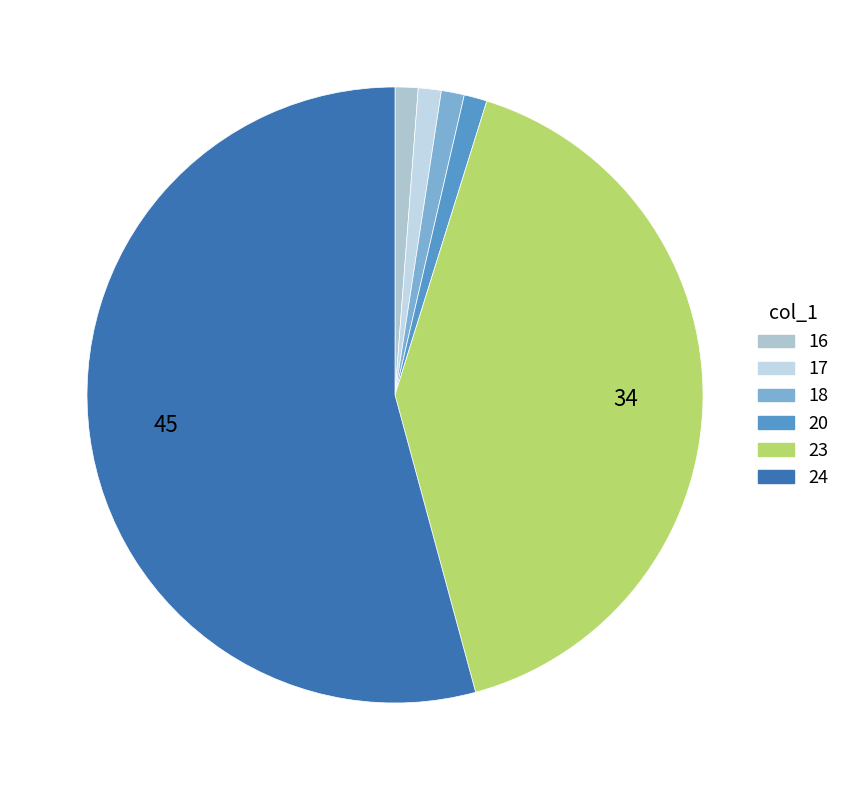

How many segments does this pie chart have?

6